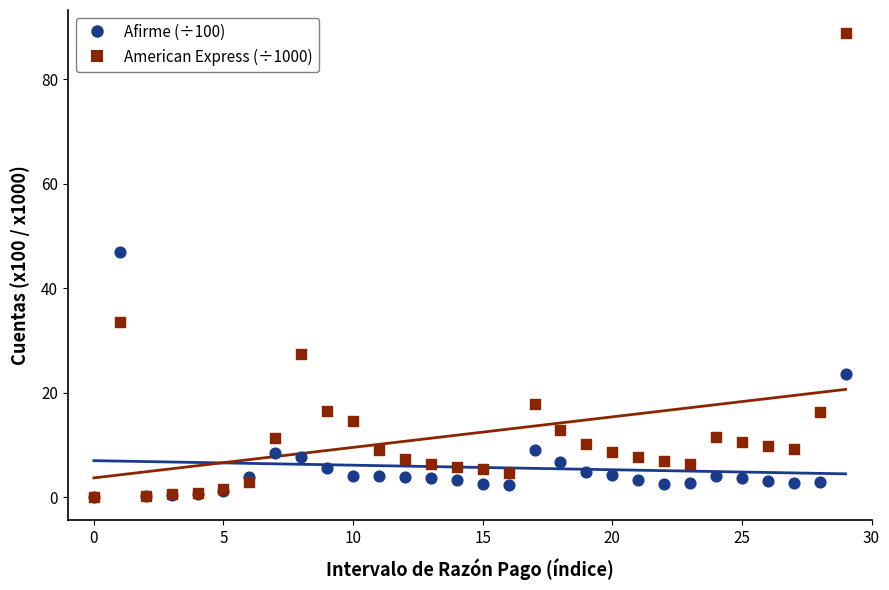

Across all series, what Y value is closest to 44?

46.8